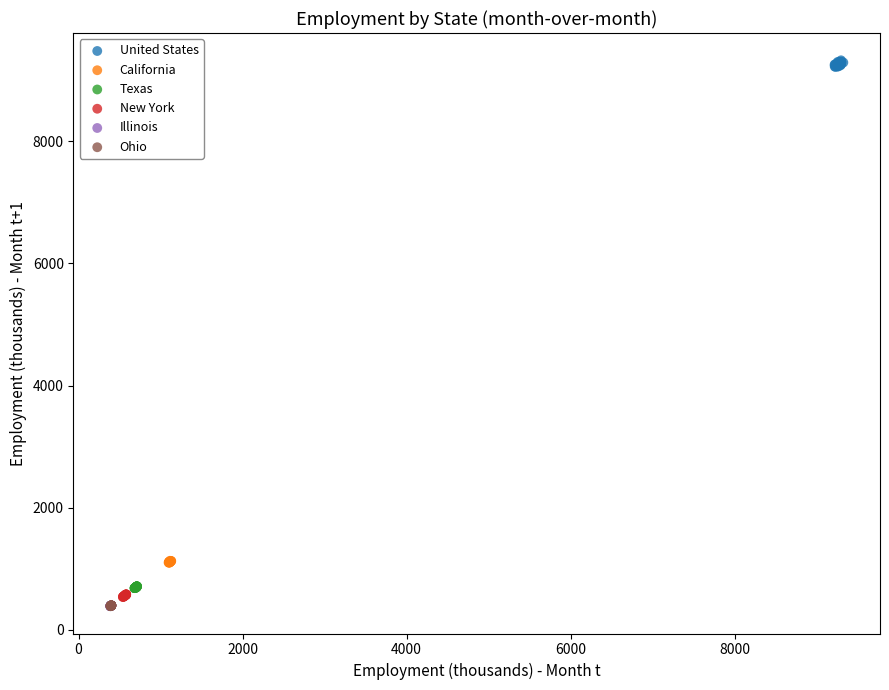

What are all the series names shown in the legend?

United States, California, Texas, New York, Illinois, Ohio